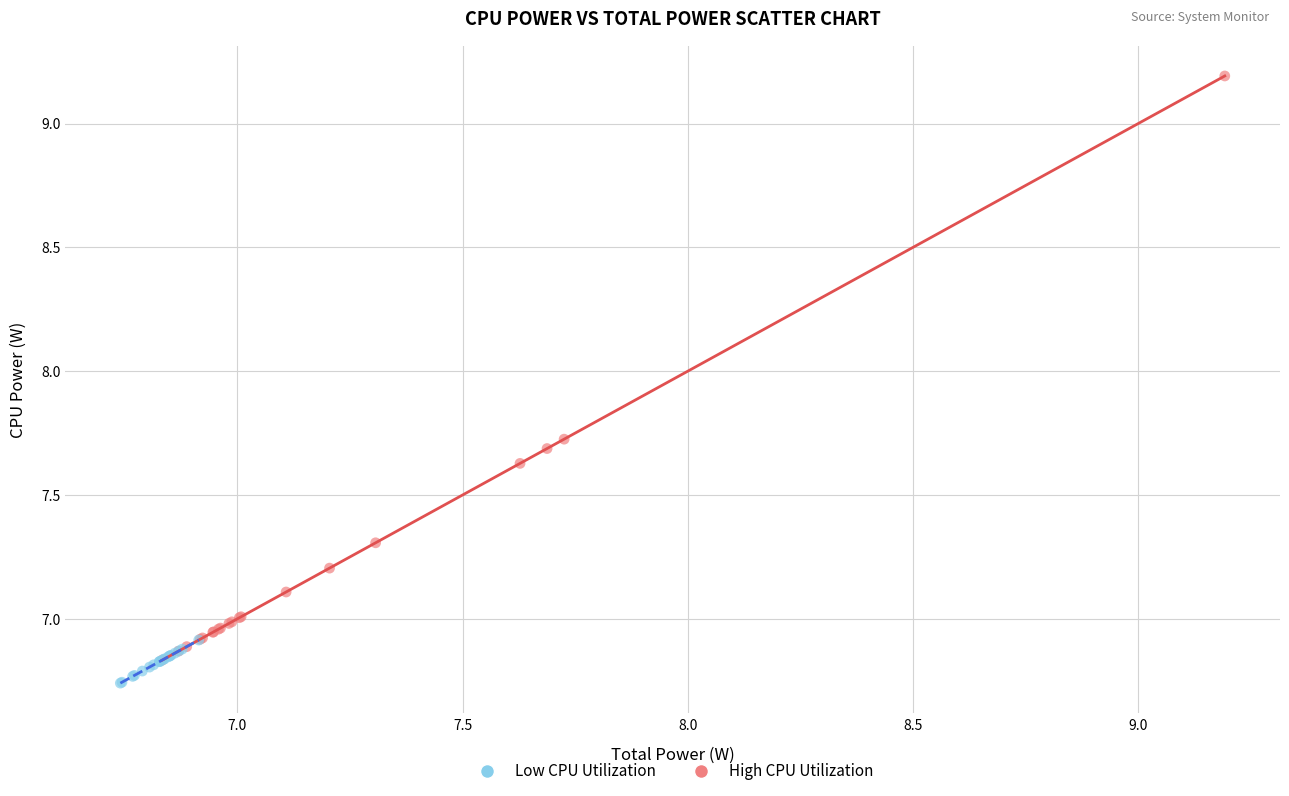

Which series contains the highest Y value?

High CPU Utilization